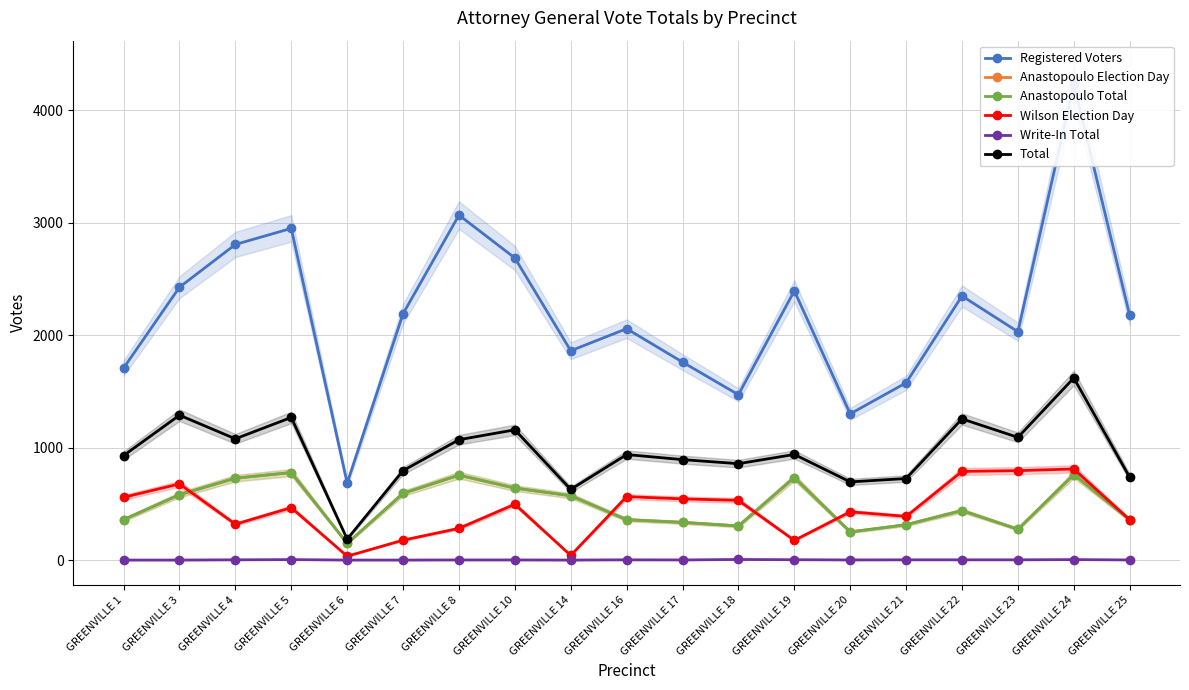

What is the difference between the second highest and minimum values in the Anastopoulo Election Day series?

612